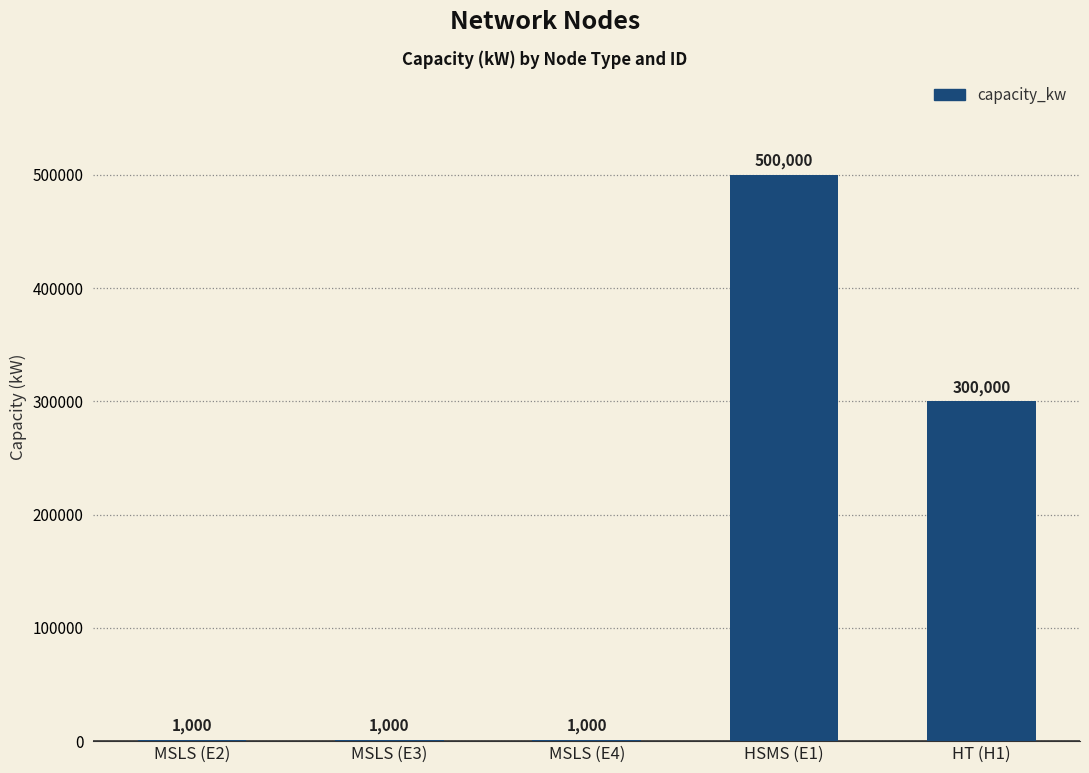

At which category does the chart reach its peak across all series?

HSMS (E1)